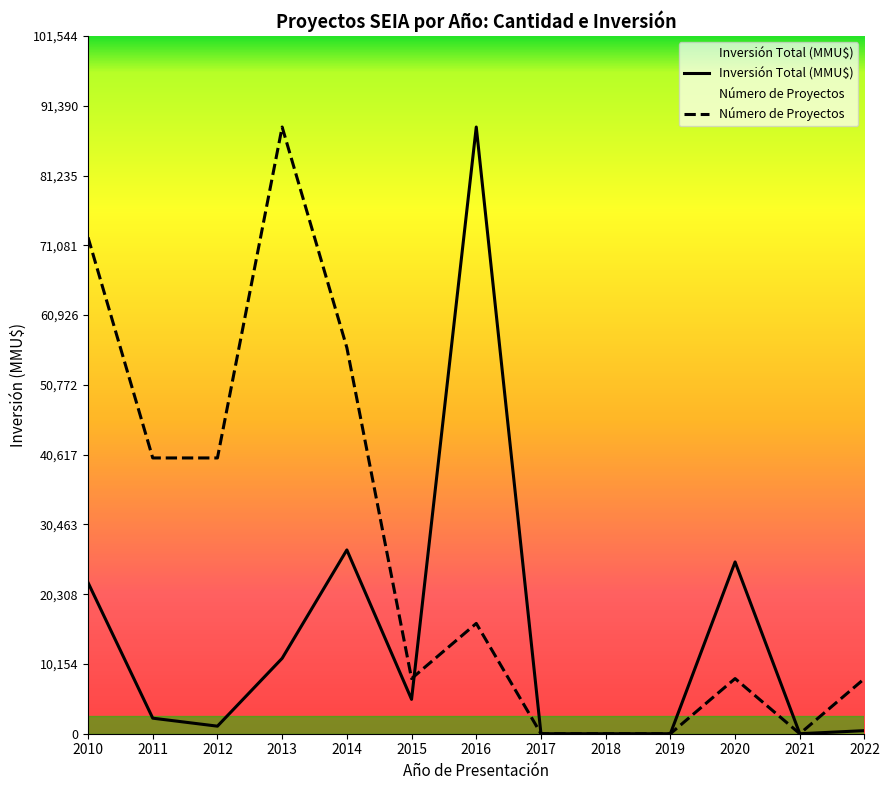

At 2022, list the series in order from smallest to largest.

Inversión Total (MMU$), Número de Proyectos